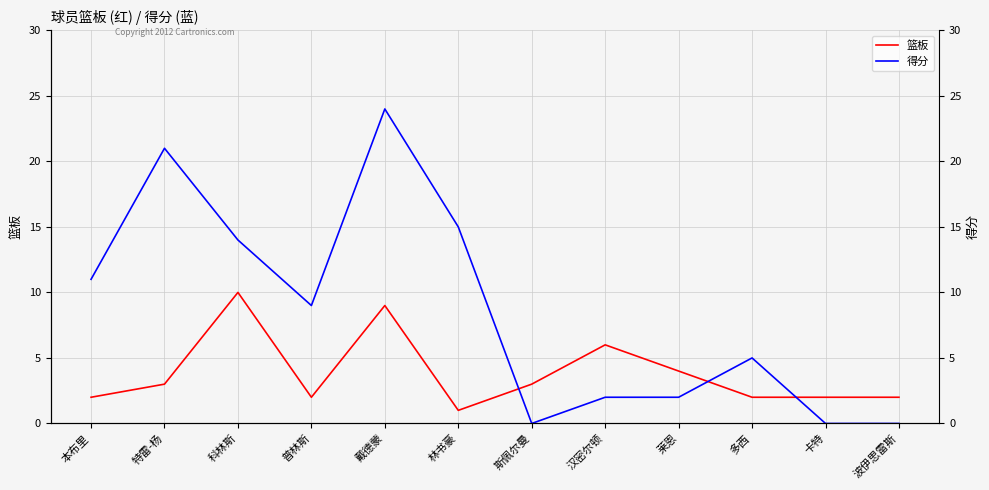

Reading right to left, what are all the values shown in this chart?

篮板: 2	2	2	4	6	3	1	9	2	10	3	2
得分: 0	0	5	2	2	0	15	24	9	14	21	11